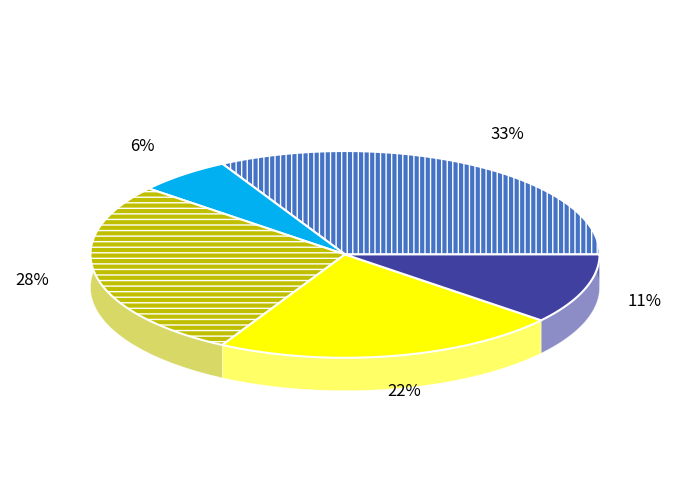

Is it true that 11% is 11% of the pie?

True